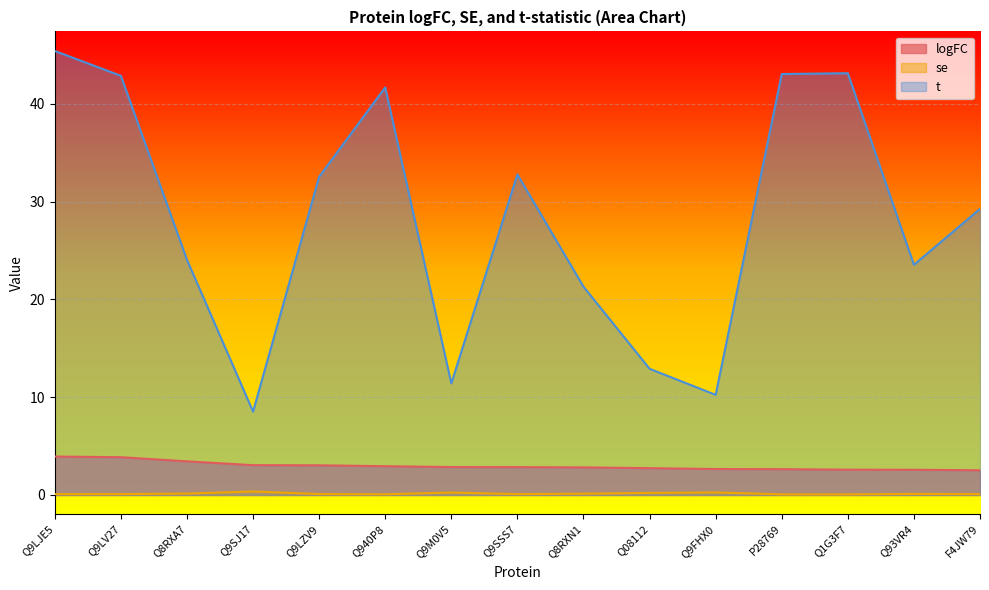

Which series has the widest spread of values?

t